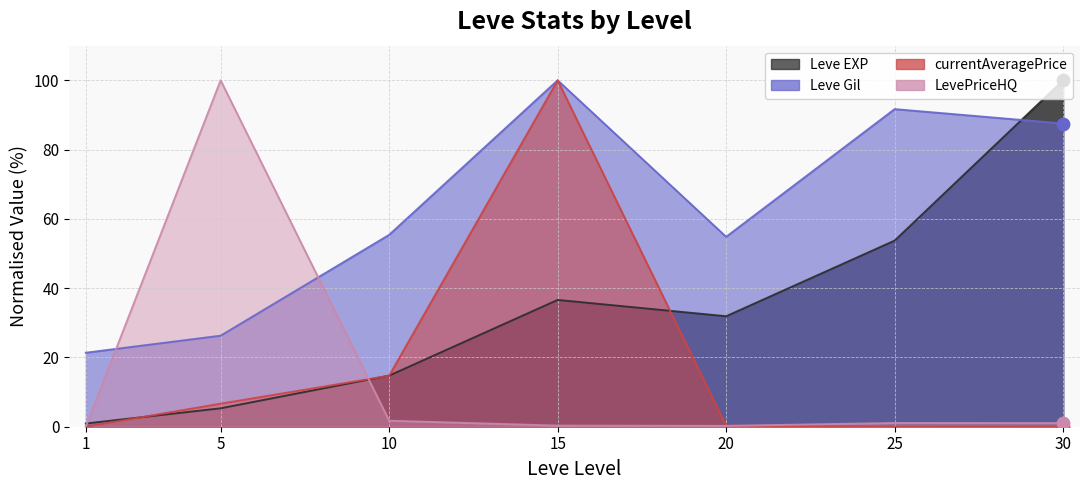

Is the value of Leve EXP at 30 greater than the value of Leve Gil at 10?

Yes